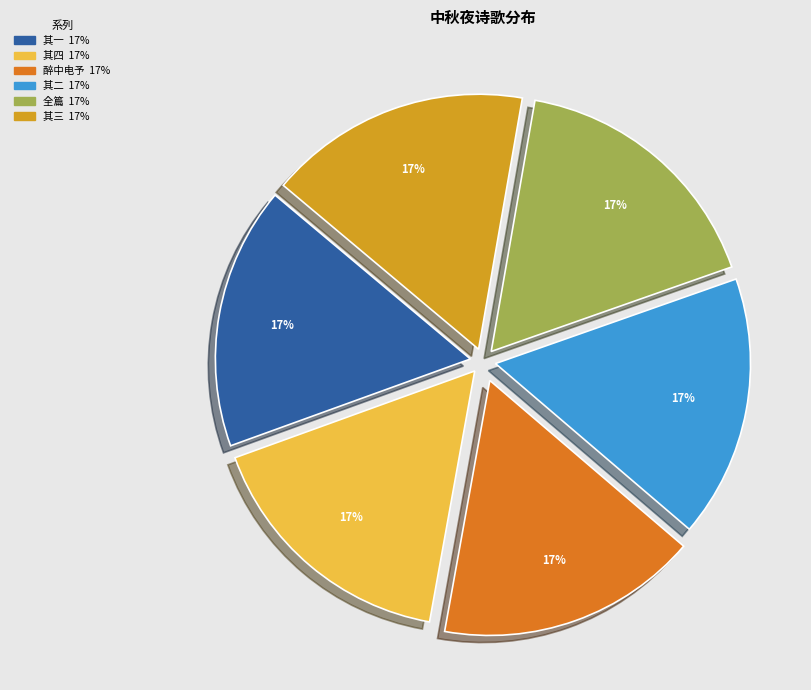

Does any single category account for the majority?

No